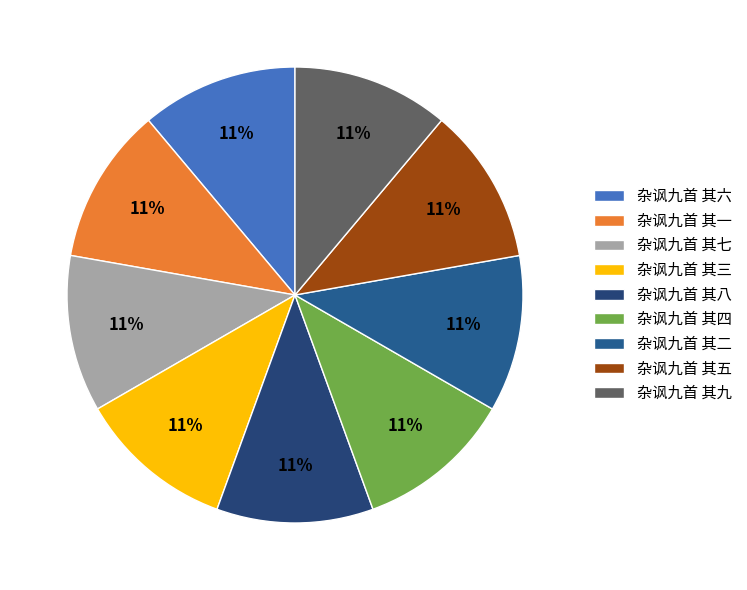

To the nearest percent, what percentage of the pie is 杂讽九首 其九?

11%